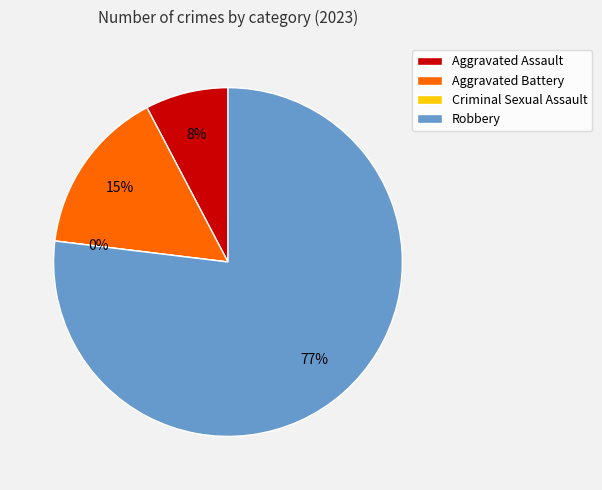

To the nearest percent, what is the difference between the Aggravated Battery and Robbery slice percentages?

62%